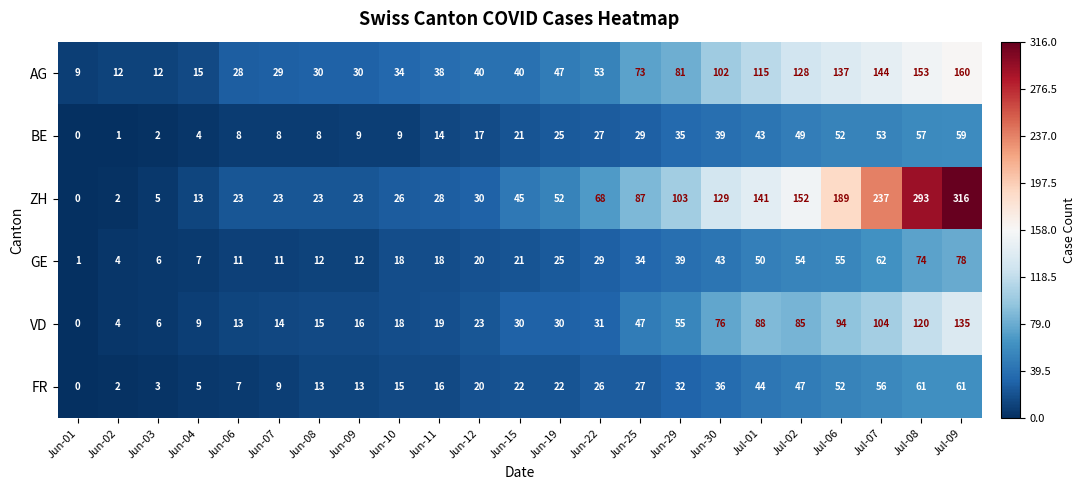

What is the difference between the BE values at Jun-09 and Jun-11?

5